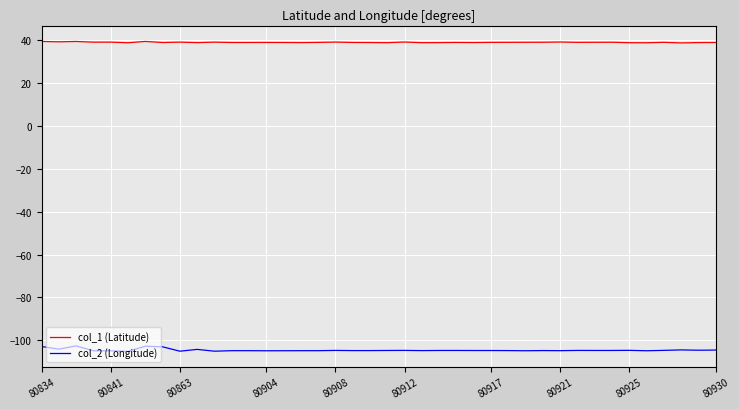

List the series in order of their overall mean, highest first.

col_1 (Latitude), col_2 (Longitude)